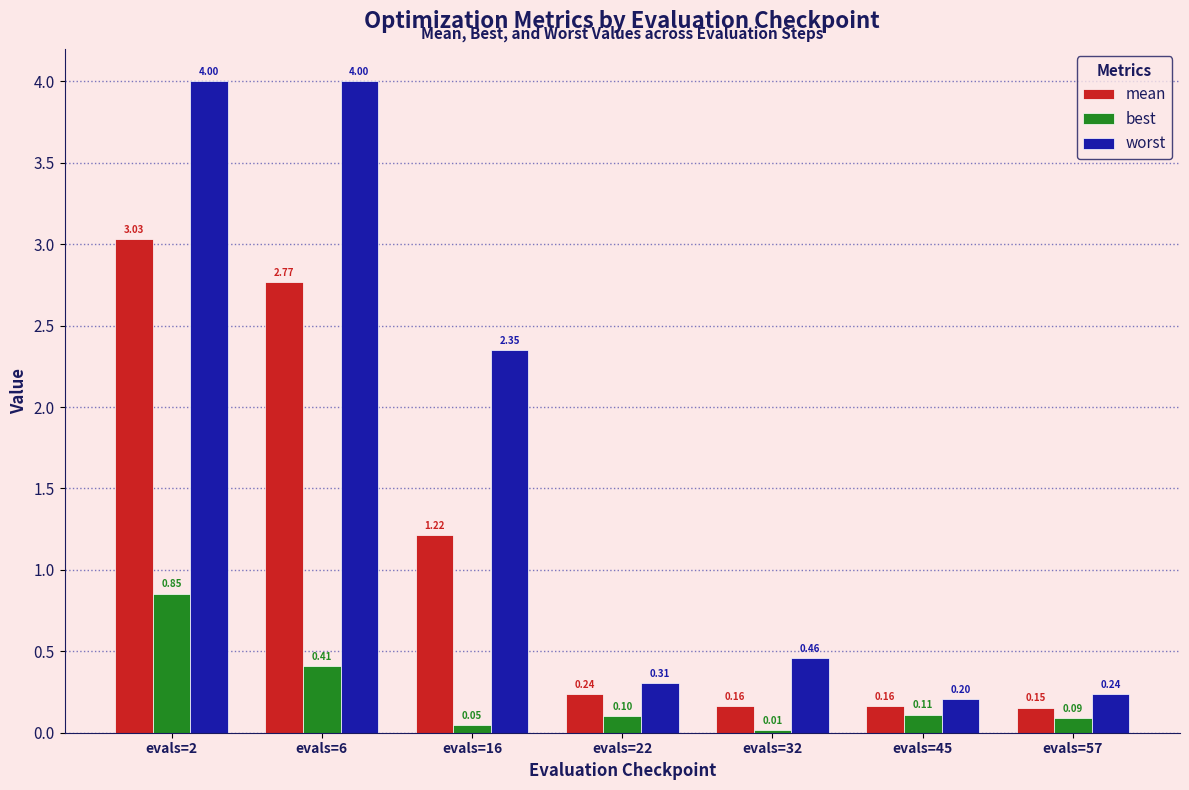

List the series in order of their peak value, lowest first.

best, mean, worst